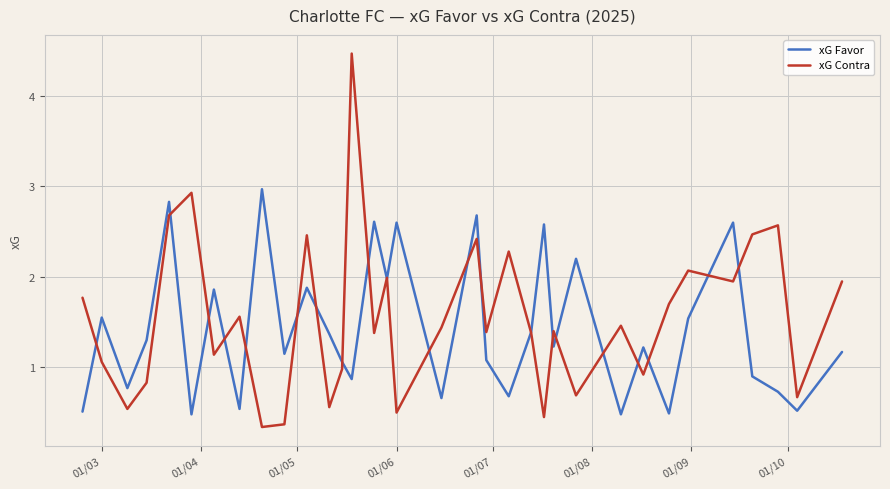

What is the maximum value shown in the chart?

4.5